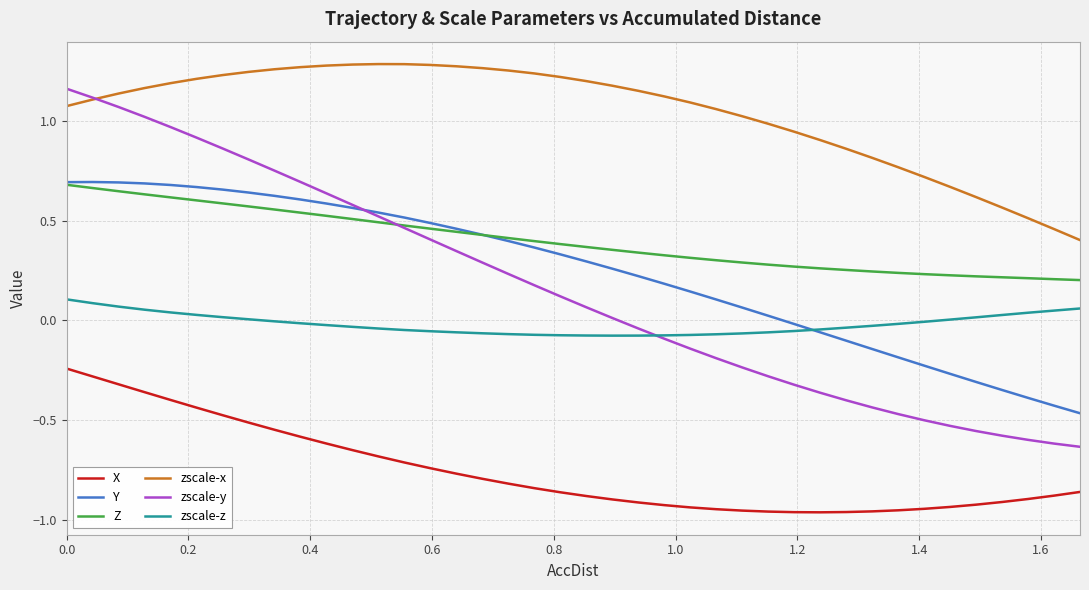

True or false: zscale-z and X intersect in this chart.

False